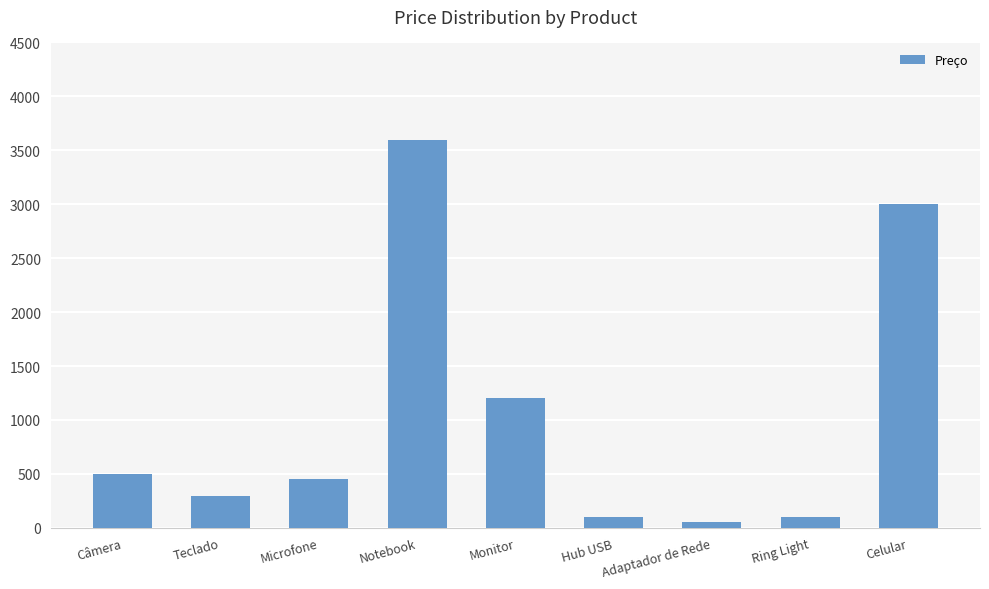

The chart shows a value of 50 at Adaptador de Rede. True or false?

True